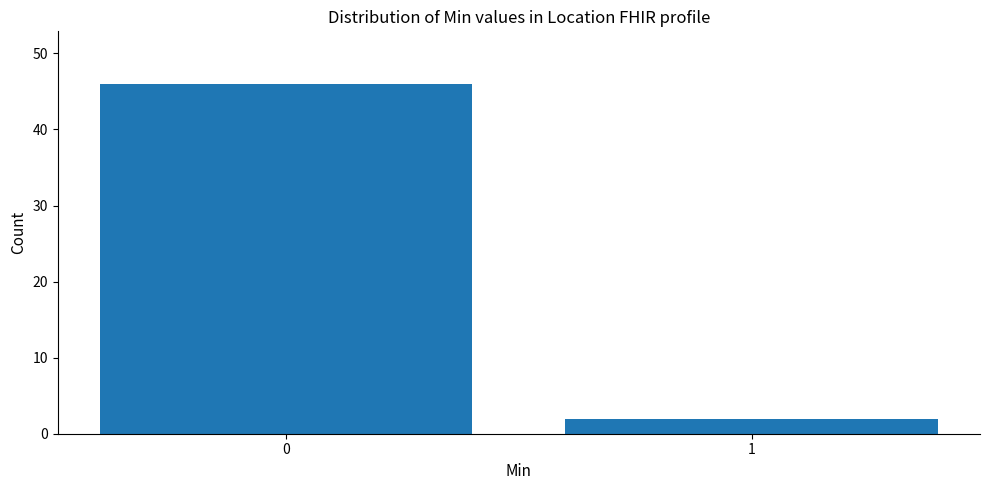

Reading left to right, list all the values displayed in this chart.

0=46	1=2